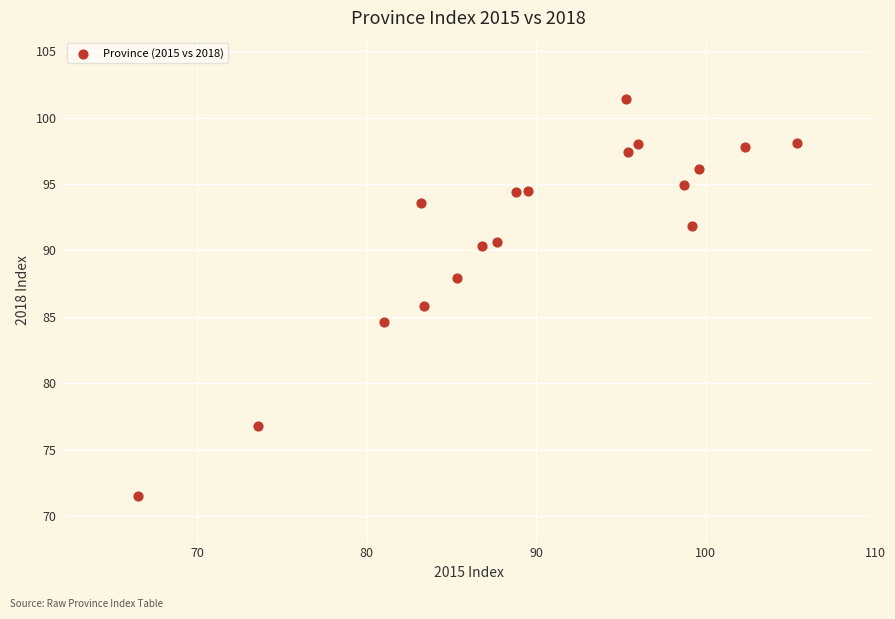

What is the range of Y values (max minus min)?

29.9